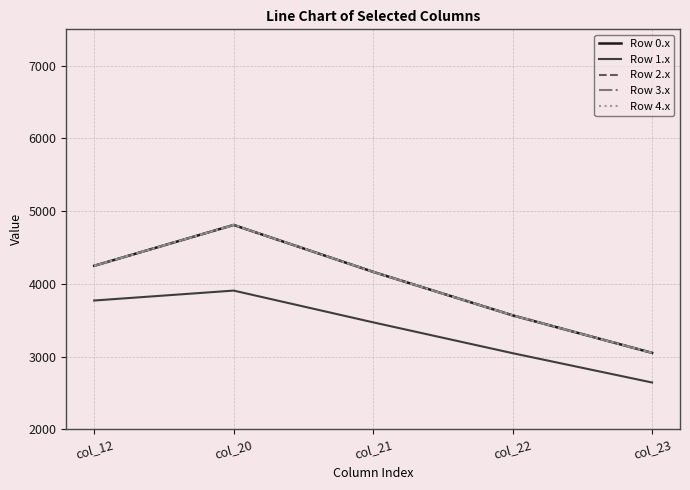

Read the Row 1.x value at col_20.

3906.8